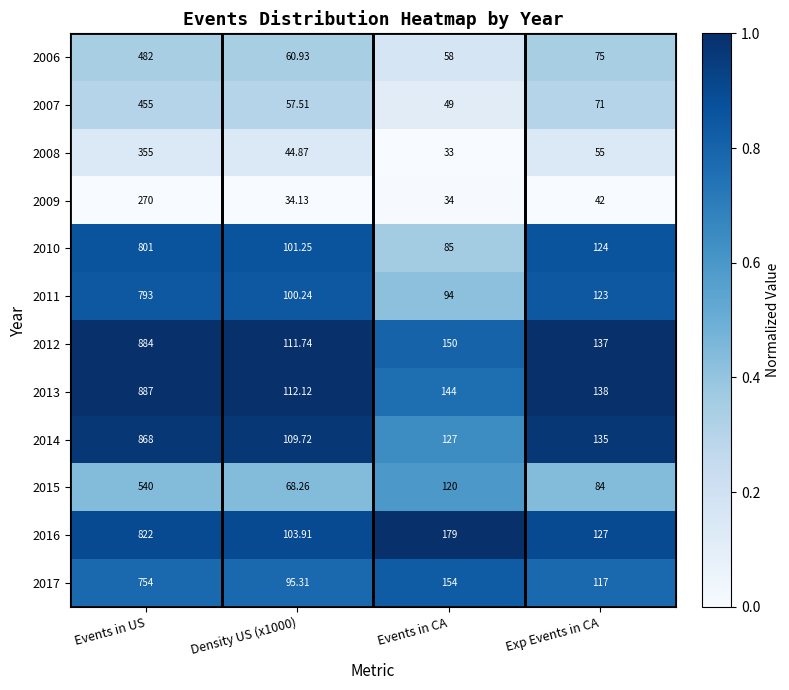

What is the greatest value displayed?

887.0